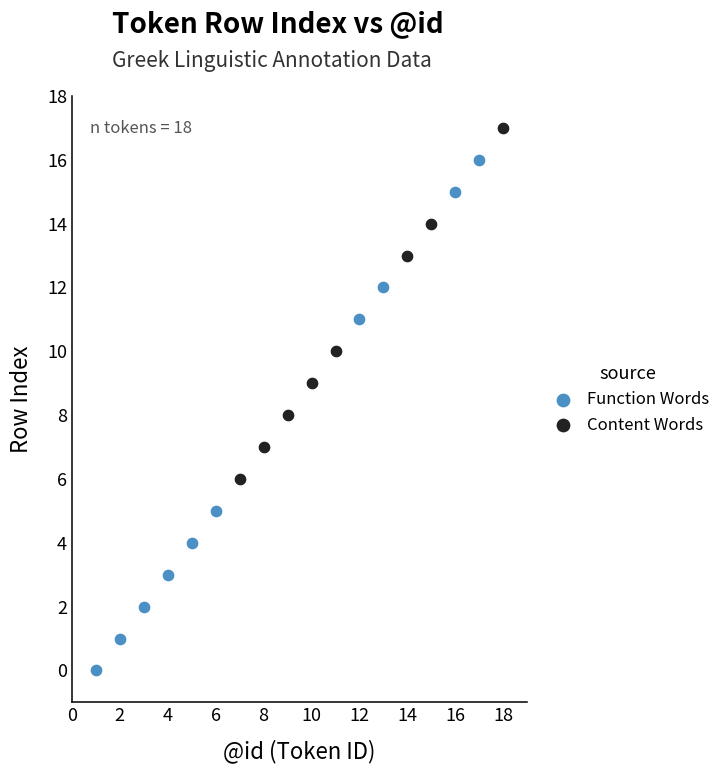

Which series reaches the maximum Y coordinate?

Content Words